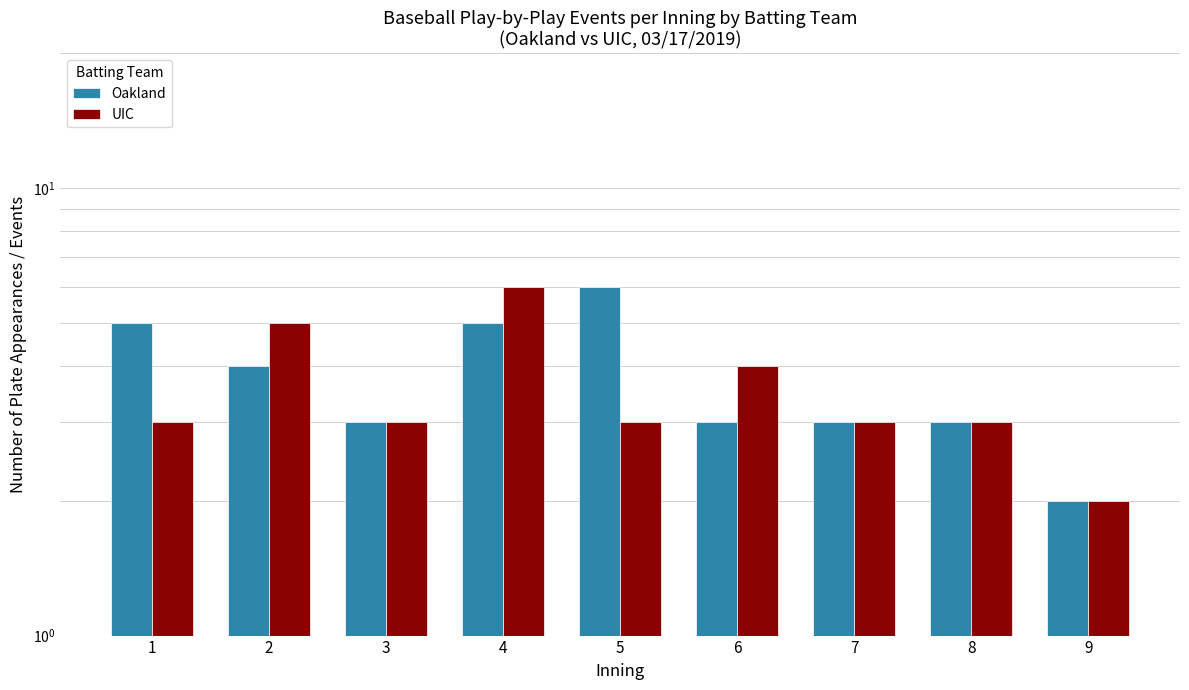

Does the chart contain any negative values?

No